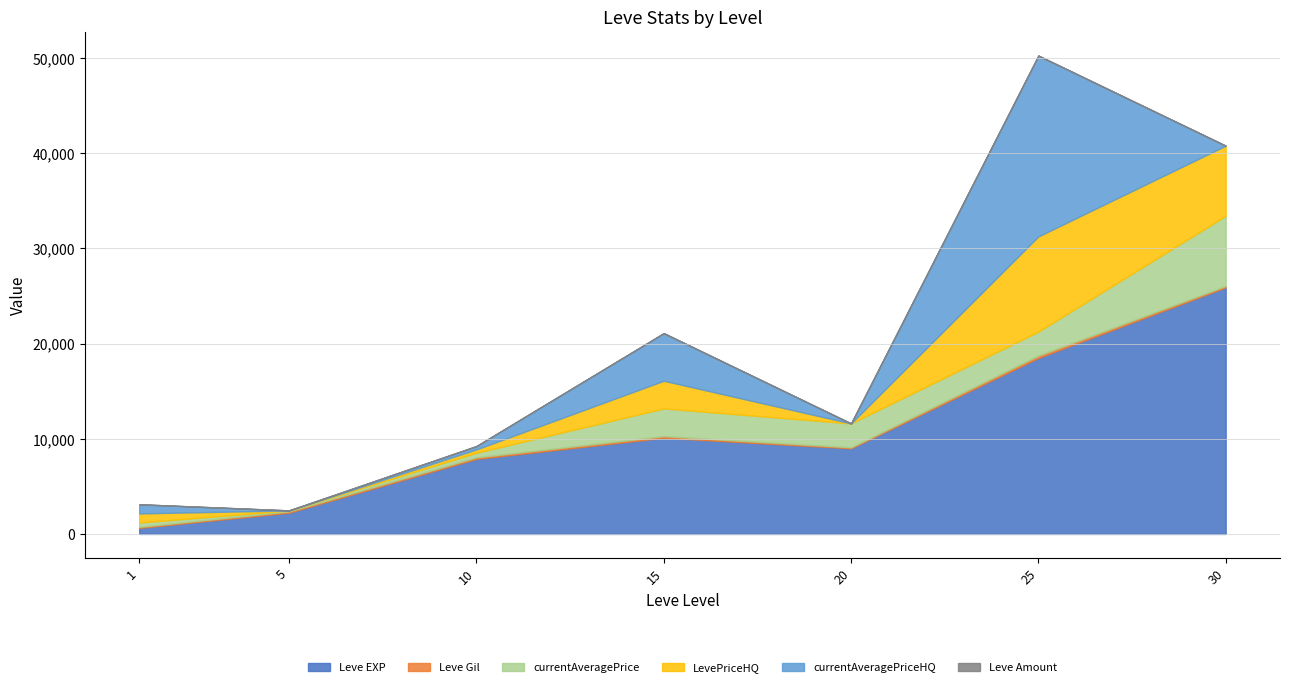

Between 25 and 5, which is larger?

25